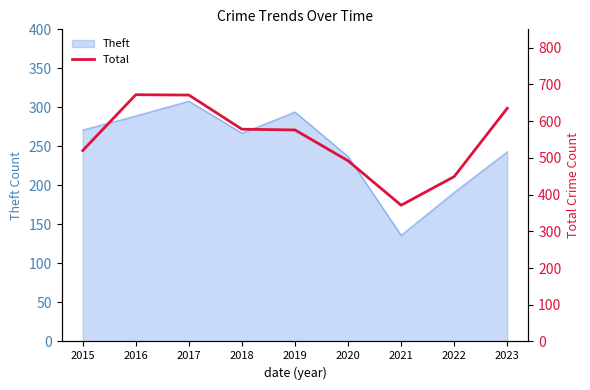

How many lines are shown in the chart?

1